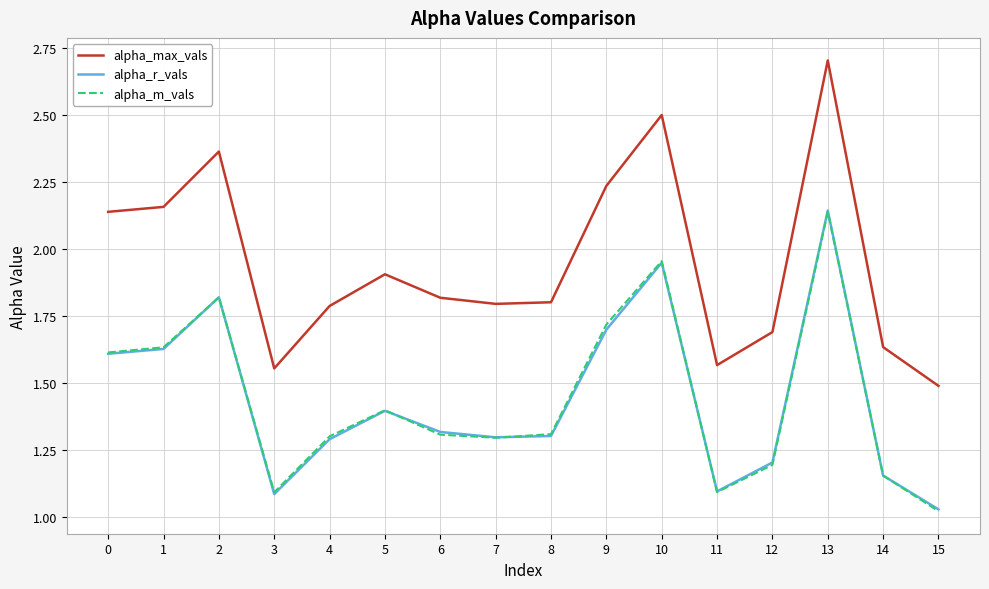

True or false: alpha_r_vals has a value of 1.3 at 7.

True